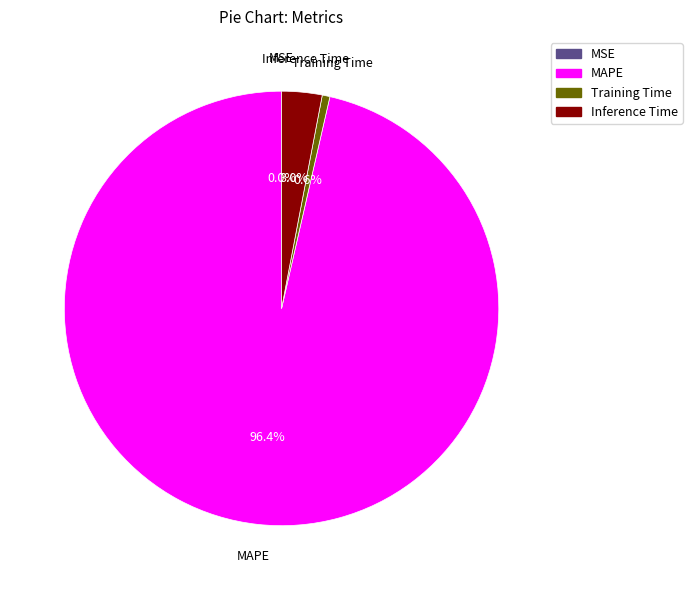

What portion of the pie excludes MAPE?

3.6%